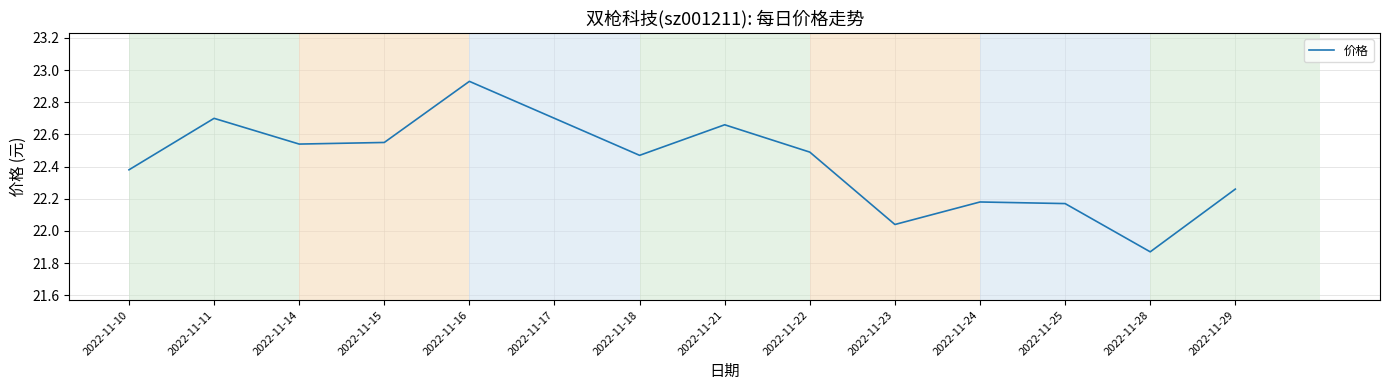

What is the difference between the values at 2022-11-29 and 2022-11-28?

0.4